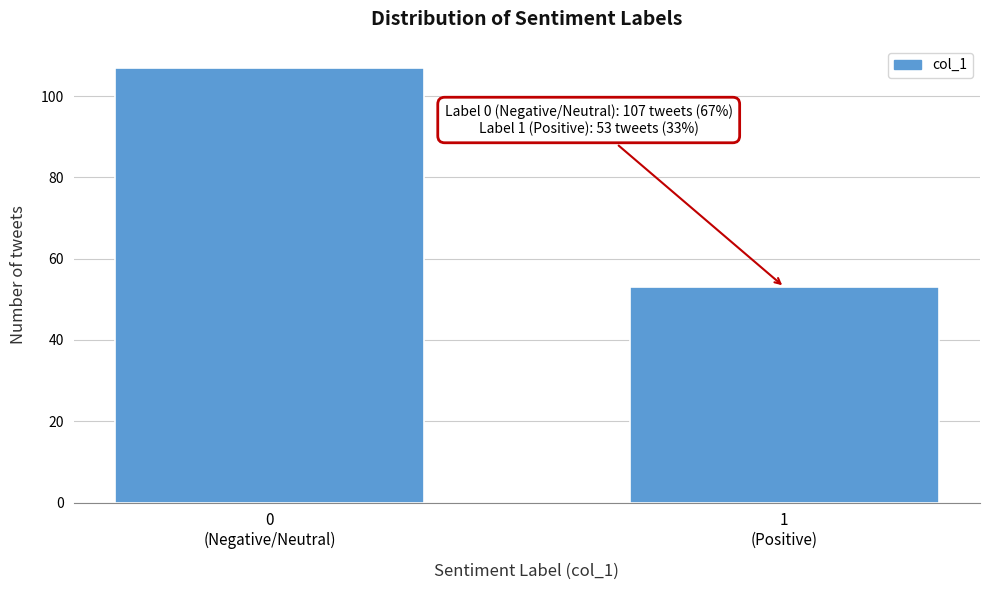

Reading right to left, what are all the values shown in this chart?

53	107